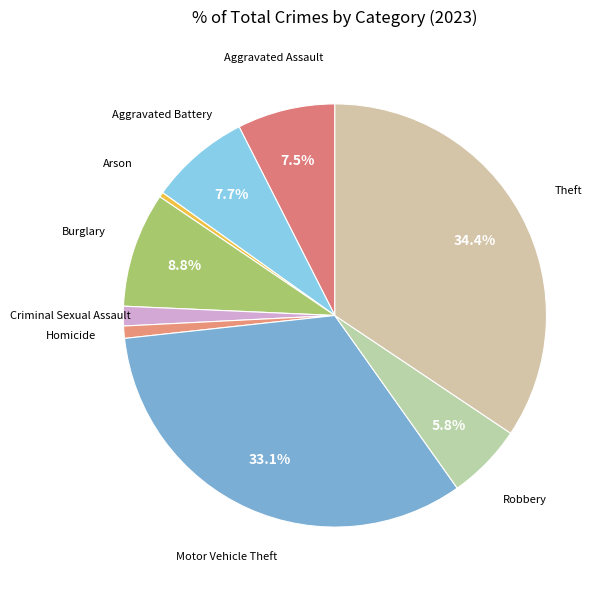

Count the number of slices in the pie.

9